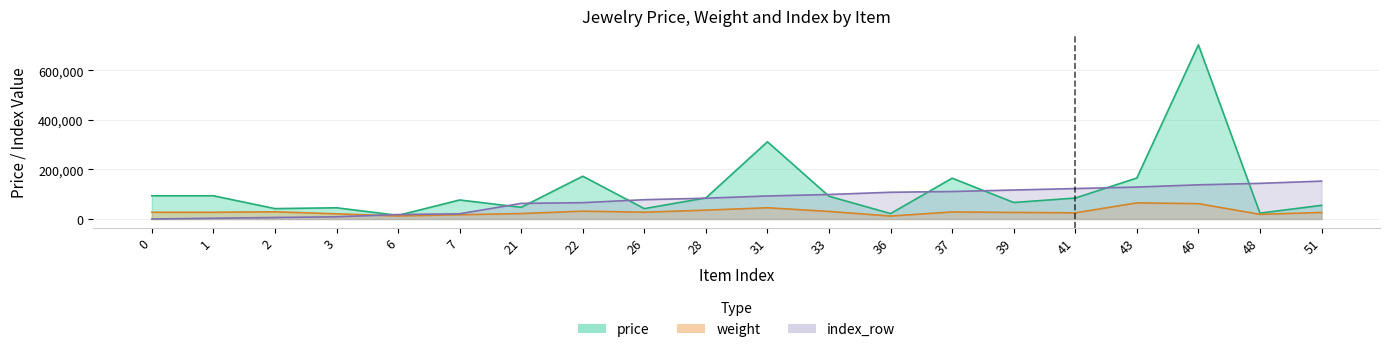

Rank the categories by price value from lowest to highest.

6, 36, 48, 26, 2, 3, 21, 51, 39, 7, 41, 28, 33, 0, 1, 37, 43, 22, 31, 46